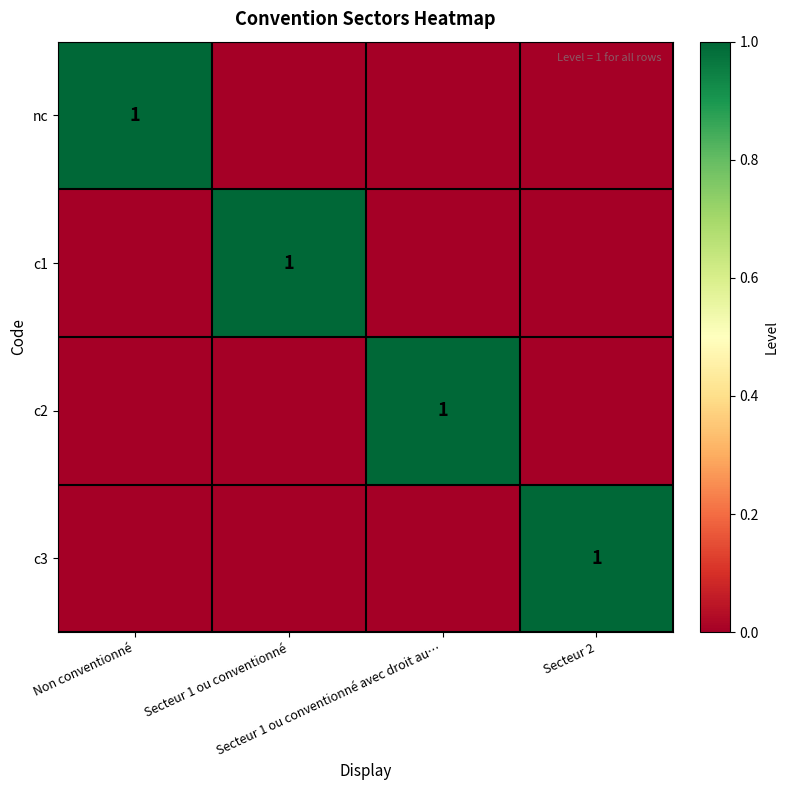

Where is nc nearest to the value 0?

Secteur 1 ou conventionné